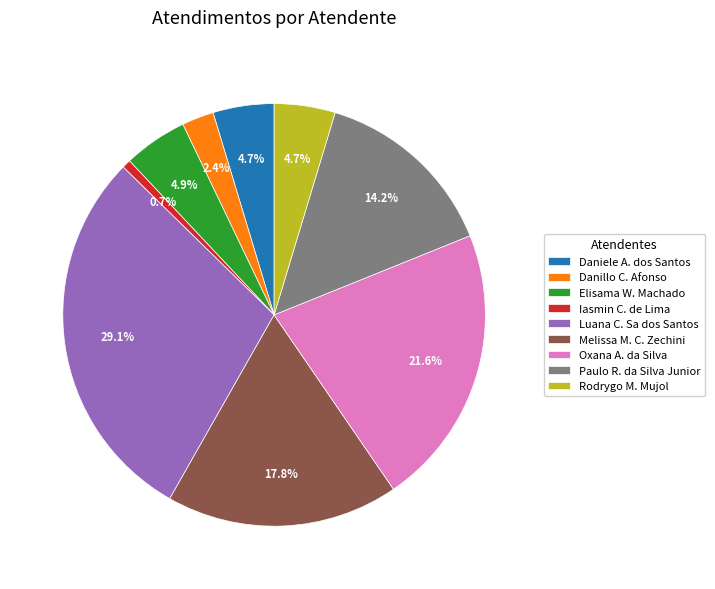

How many segments does this pie chart have?

9